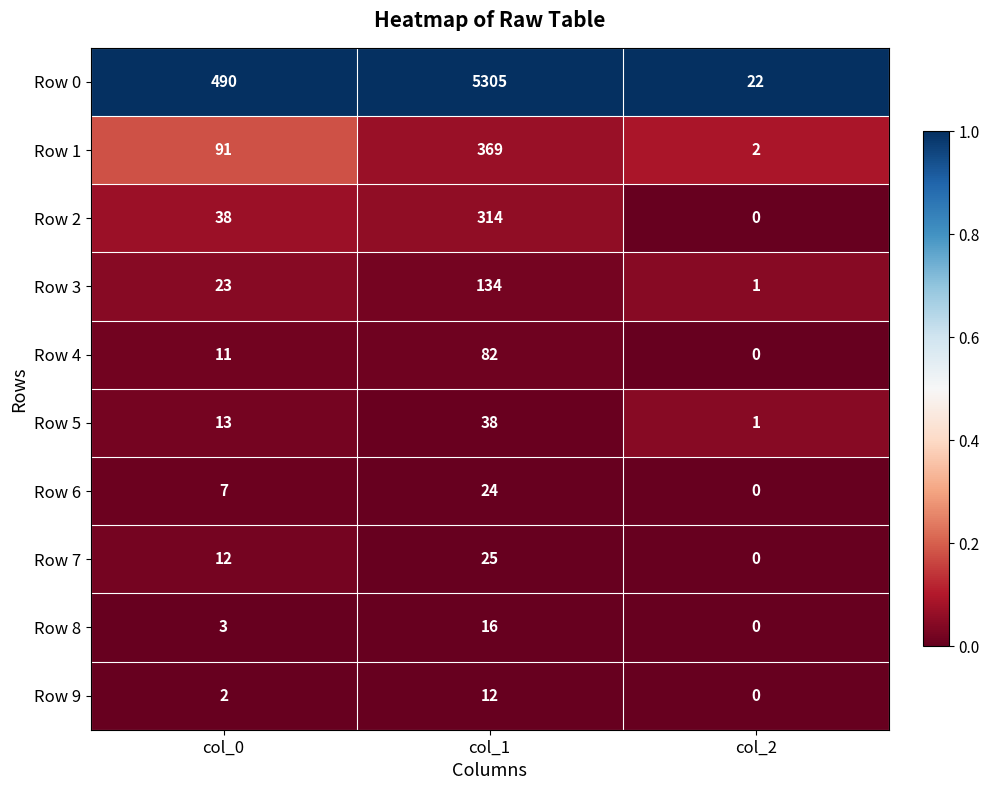

At how many categories does at least one series exceed 0?

3